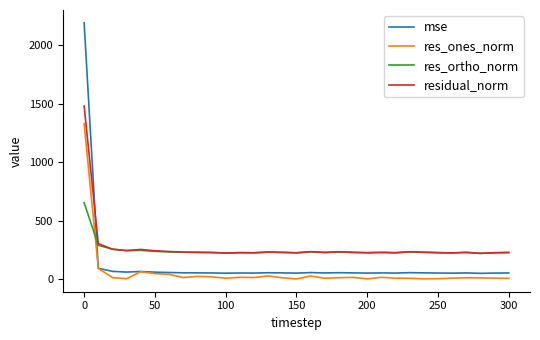

What are all the series names shown in the legend?

mse, res_ones_norm, res_ortho_norm, residual_norm